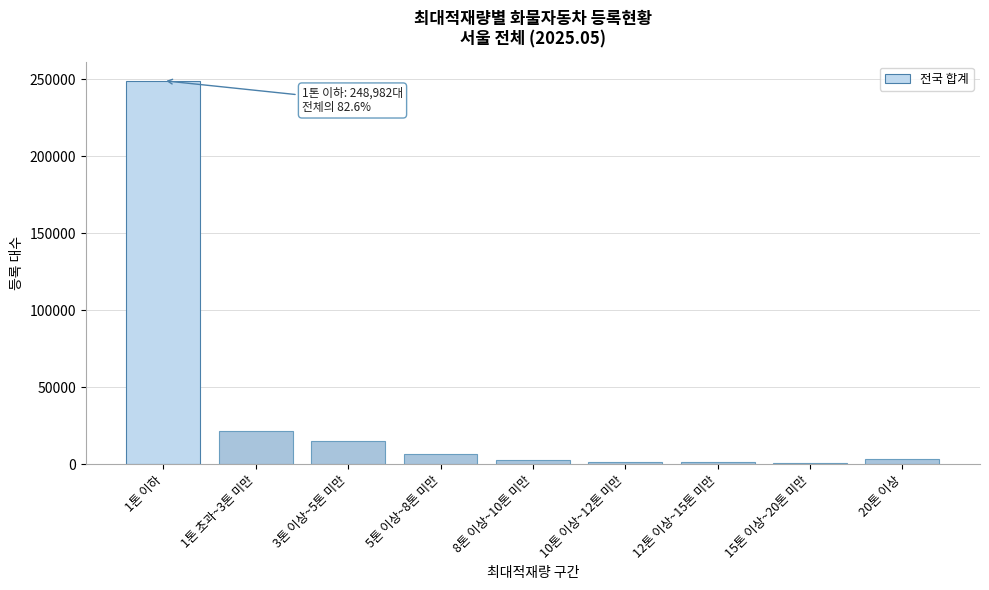

What is the label of the 2nd bar from the right?

15톤 이상~20톤 미만